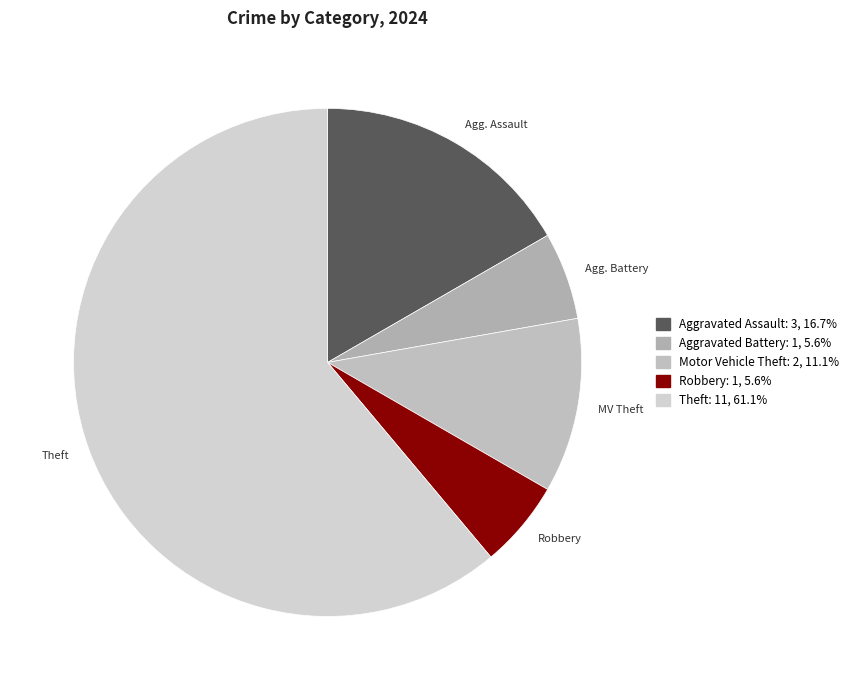

Is Theft the majority of the pie?

Yes